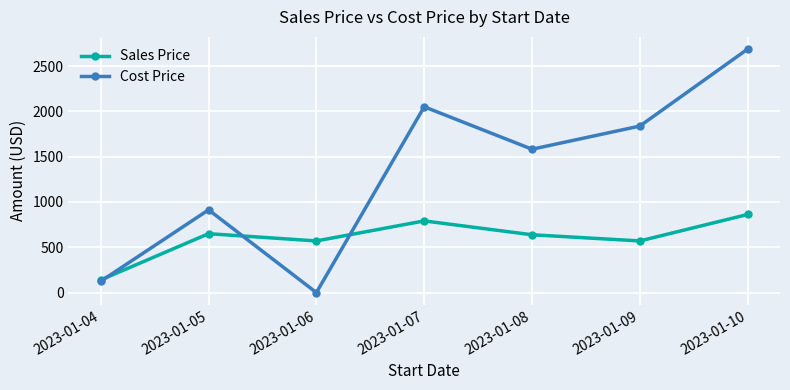

What is the difference between the highest and lowest values at 2023-01-07?

1259.0